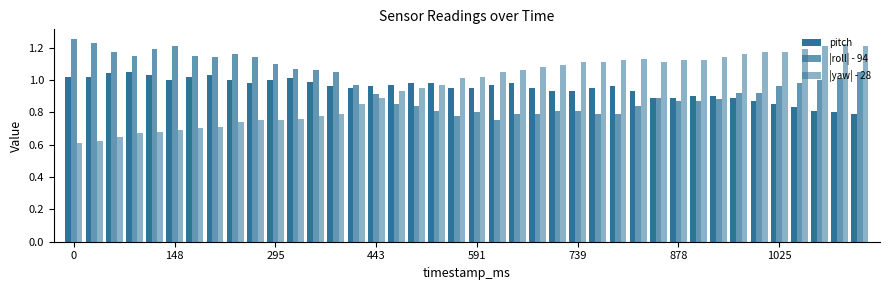

How many bars are there in total?

120